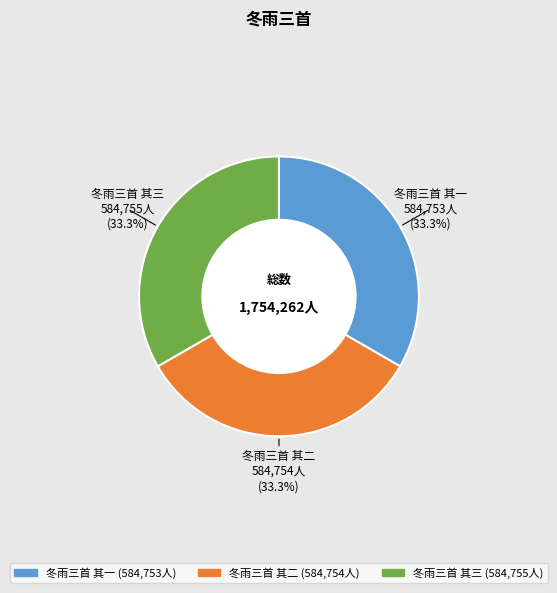

What percentage is the 冬雨三首 其三 slice, to the nearest percent?

33%